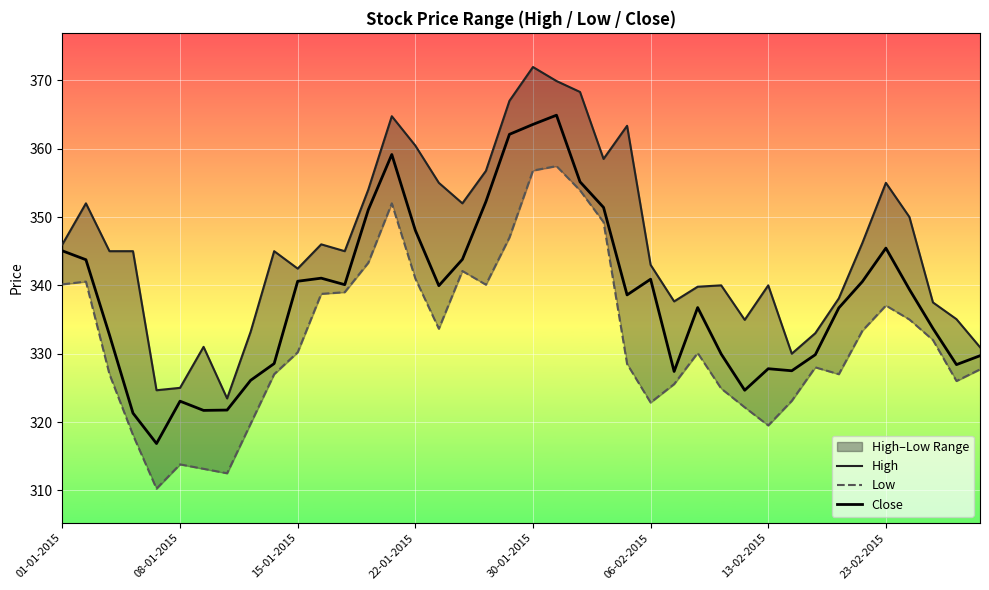

What is the approximate value of Low at 18?

340.1